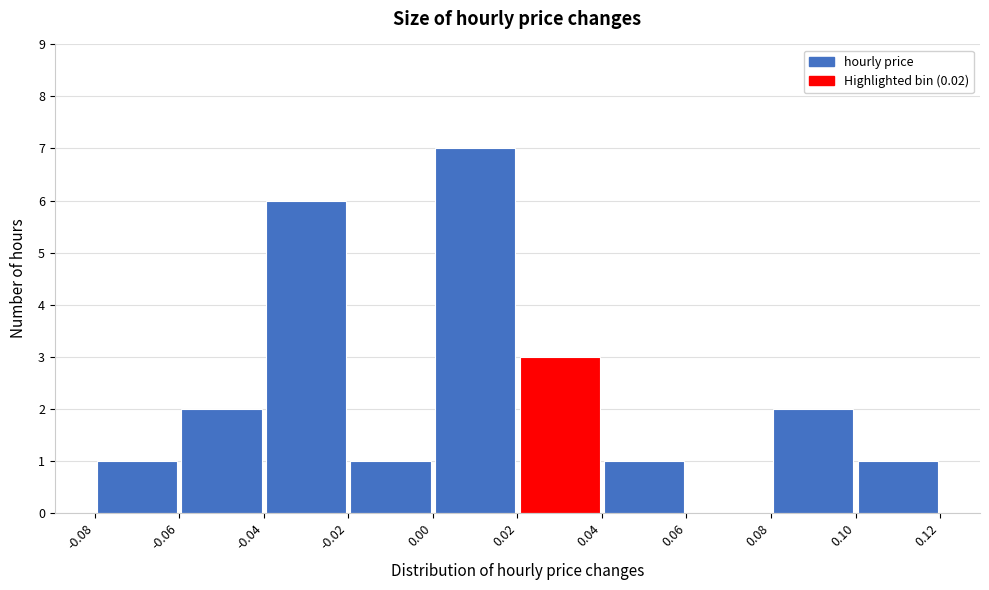

Over which range of the x-axis is the bar tallest?

0.00 to 0.02